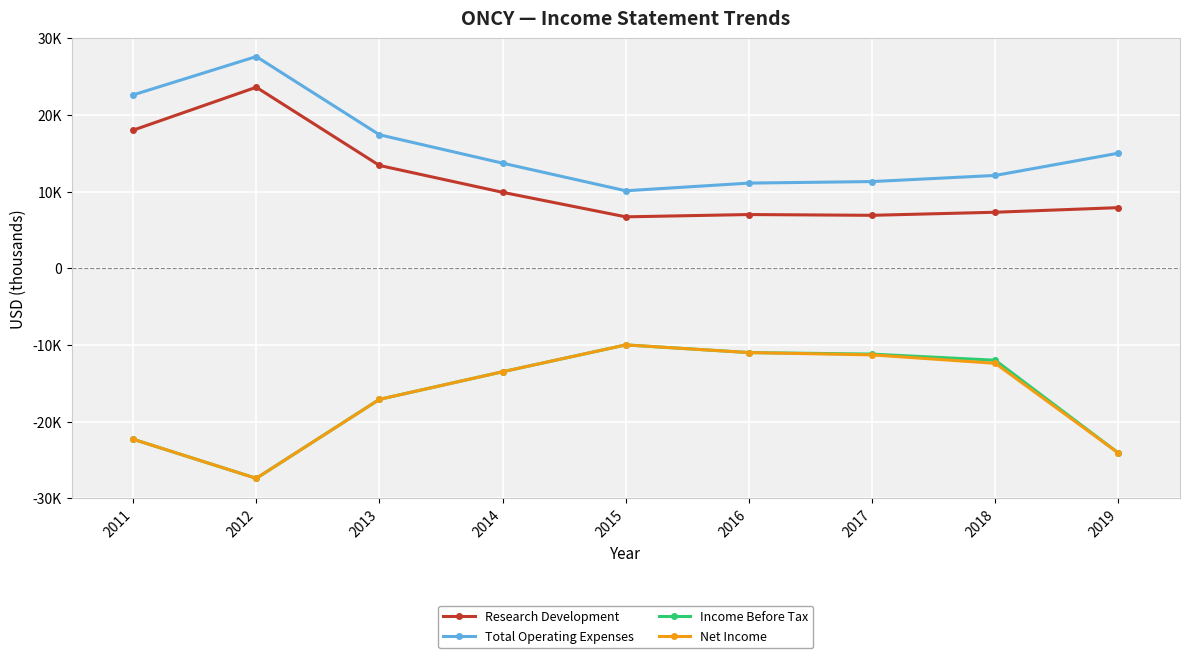

Which has a higher value, 2017 or 2016?

2016